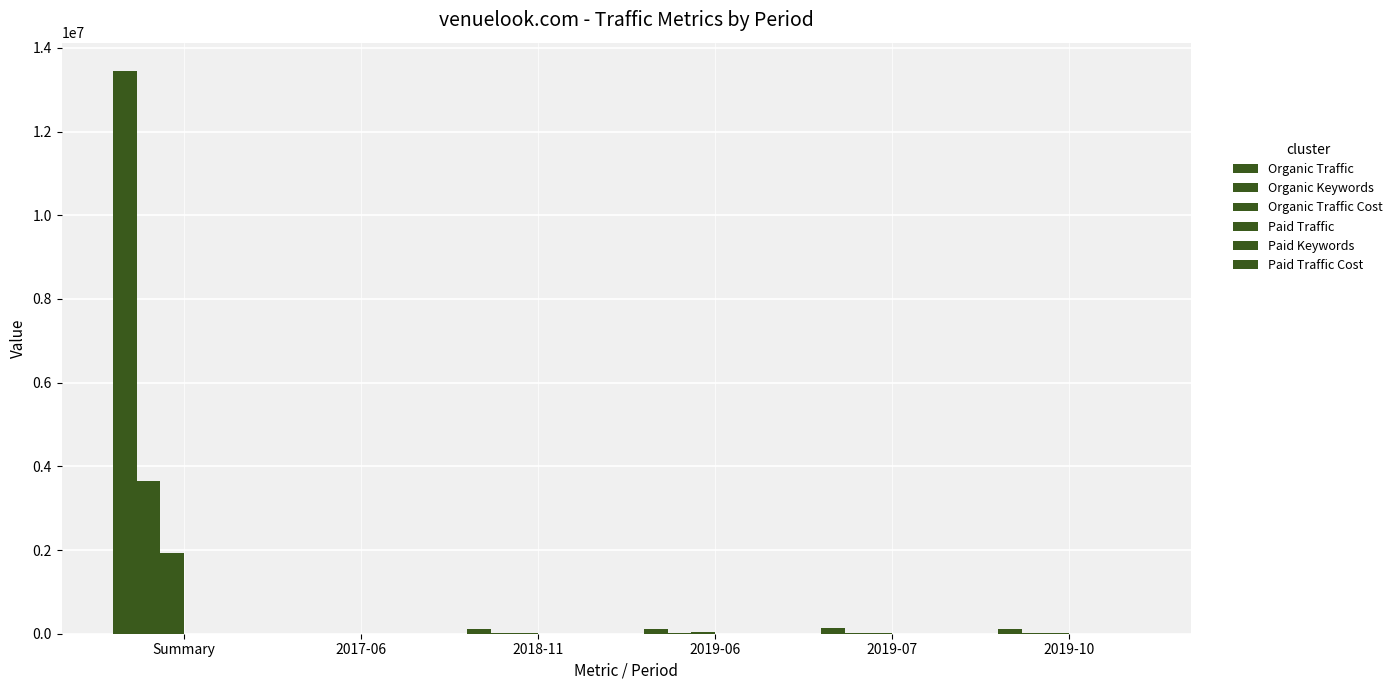

What is the sum of all Paid Traffic values?

1226